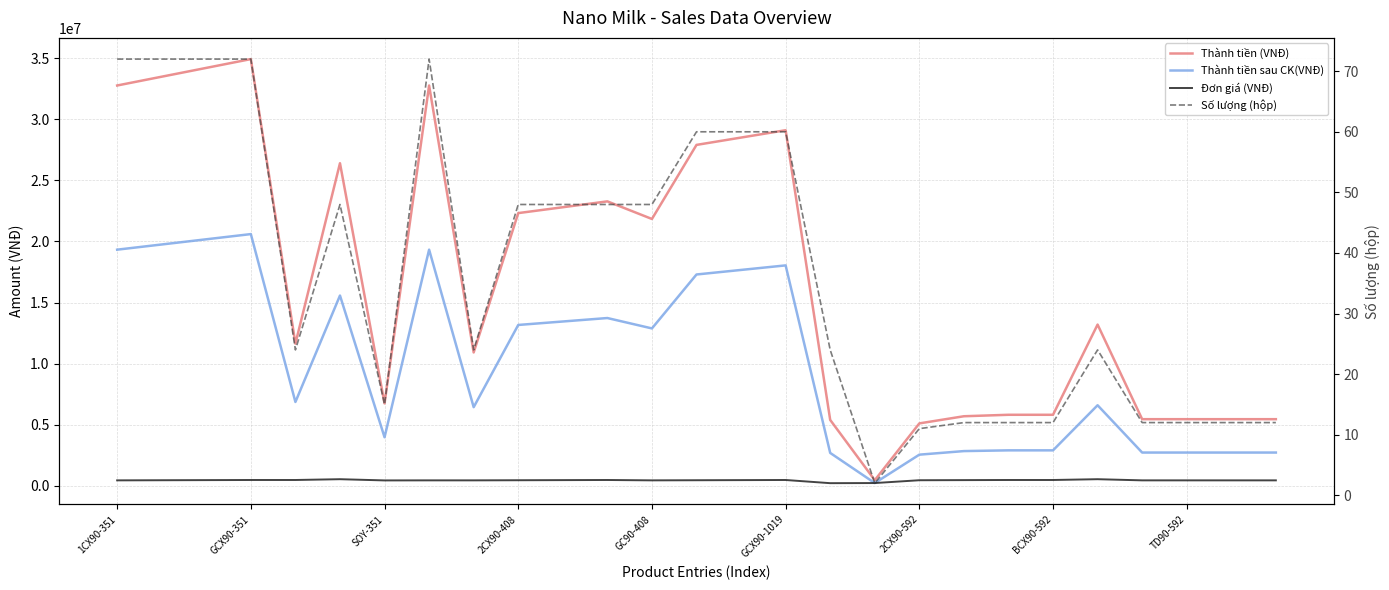

What position from the left is TD90-592?

9